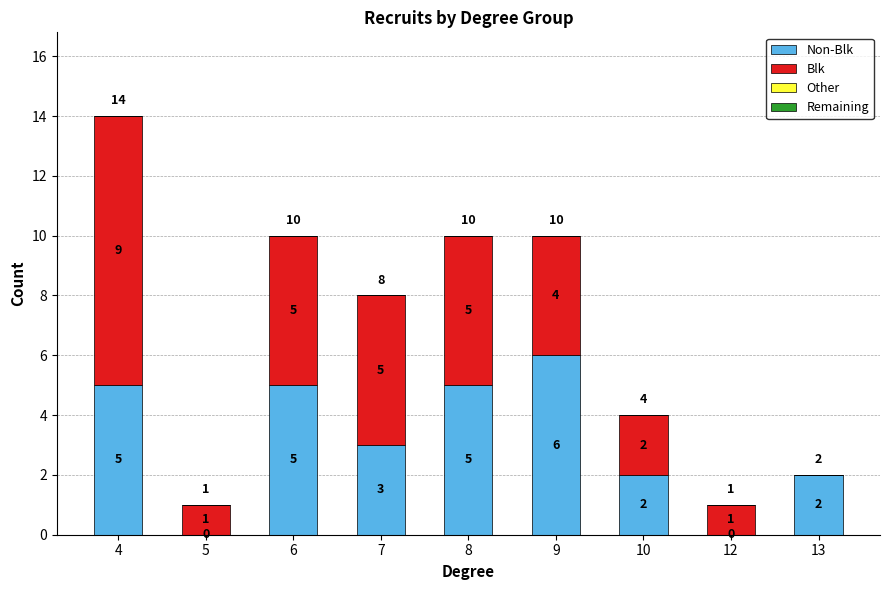

Which series has the widest spread of values?

Blk